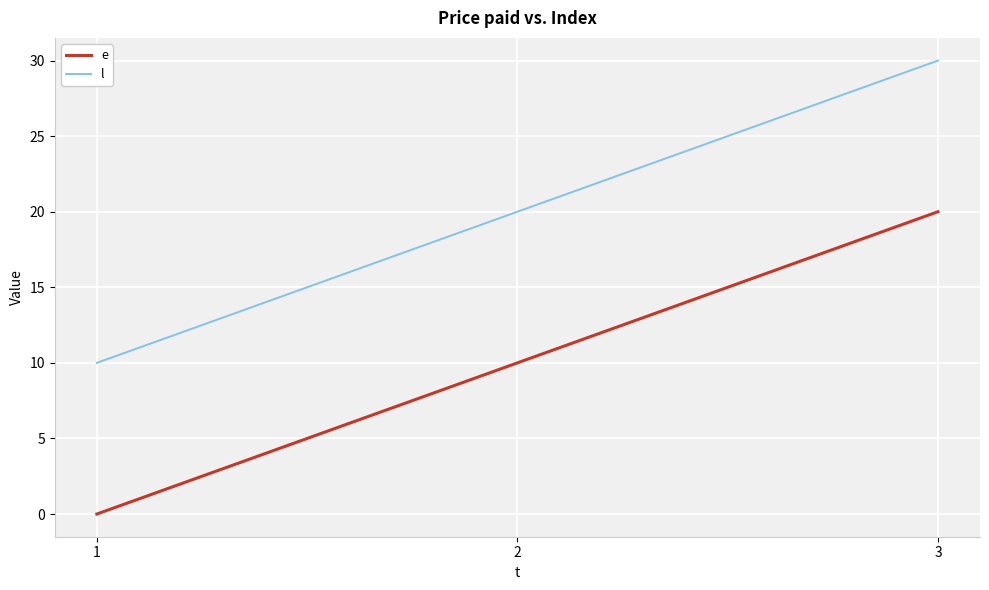

Is the value of e at 1 greater than the value of l at 1?

No